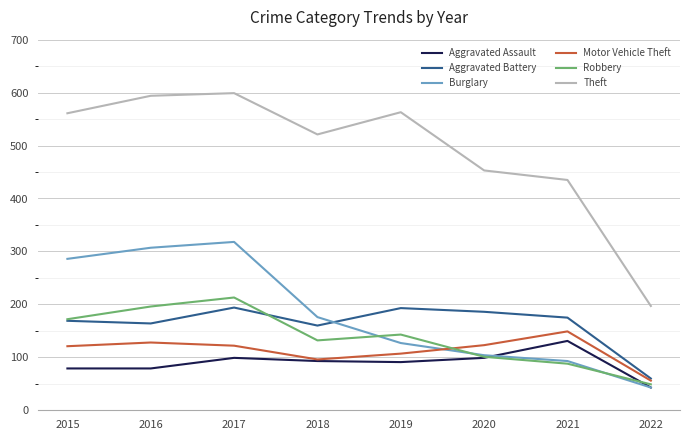

True or false: Aggravated Battery and Theft intersect in this chart.

False